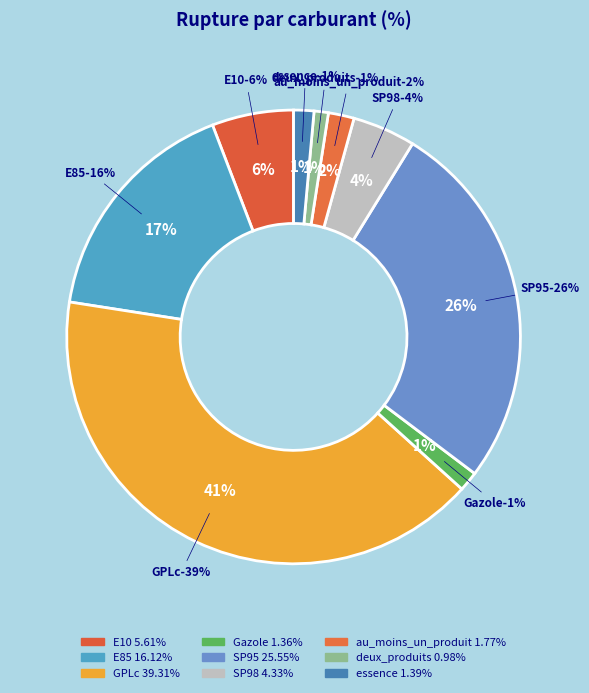

Rank the categories by value from highest to lowest.

GPLc, SP95, E85, E10, SP98, au_moins_un_produit, essence, Gazole, deux_produits